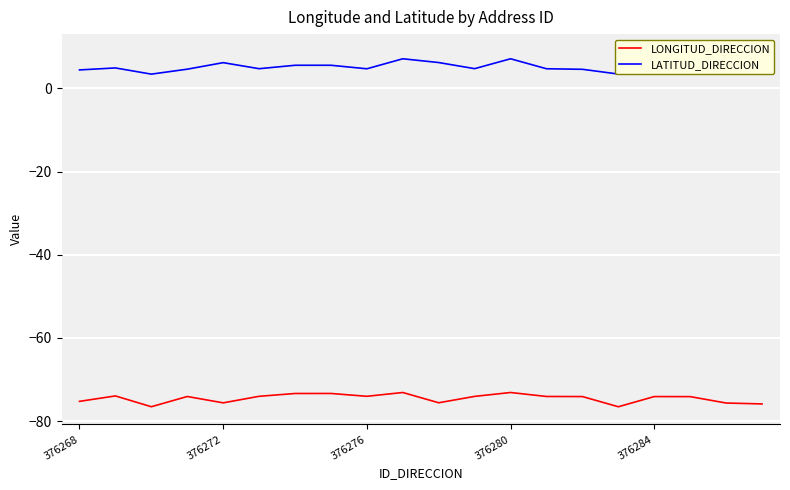

List the series in order of their peak value, highest first.

LATITUD_DIRECCION, LONGITUD_DIRECCION